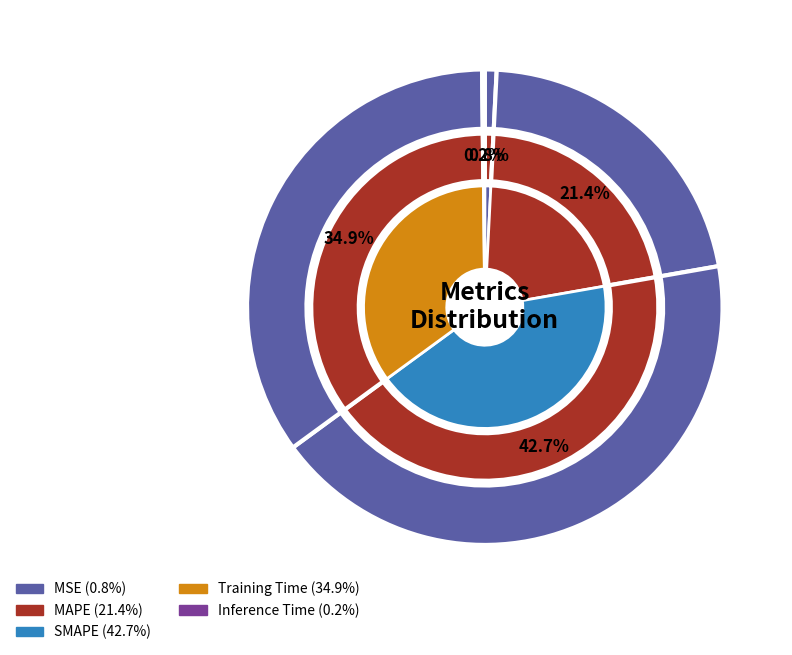

Count the number of slices in the pie.

5